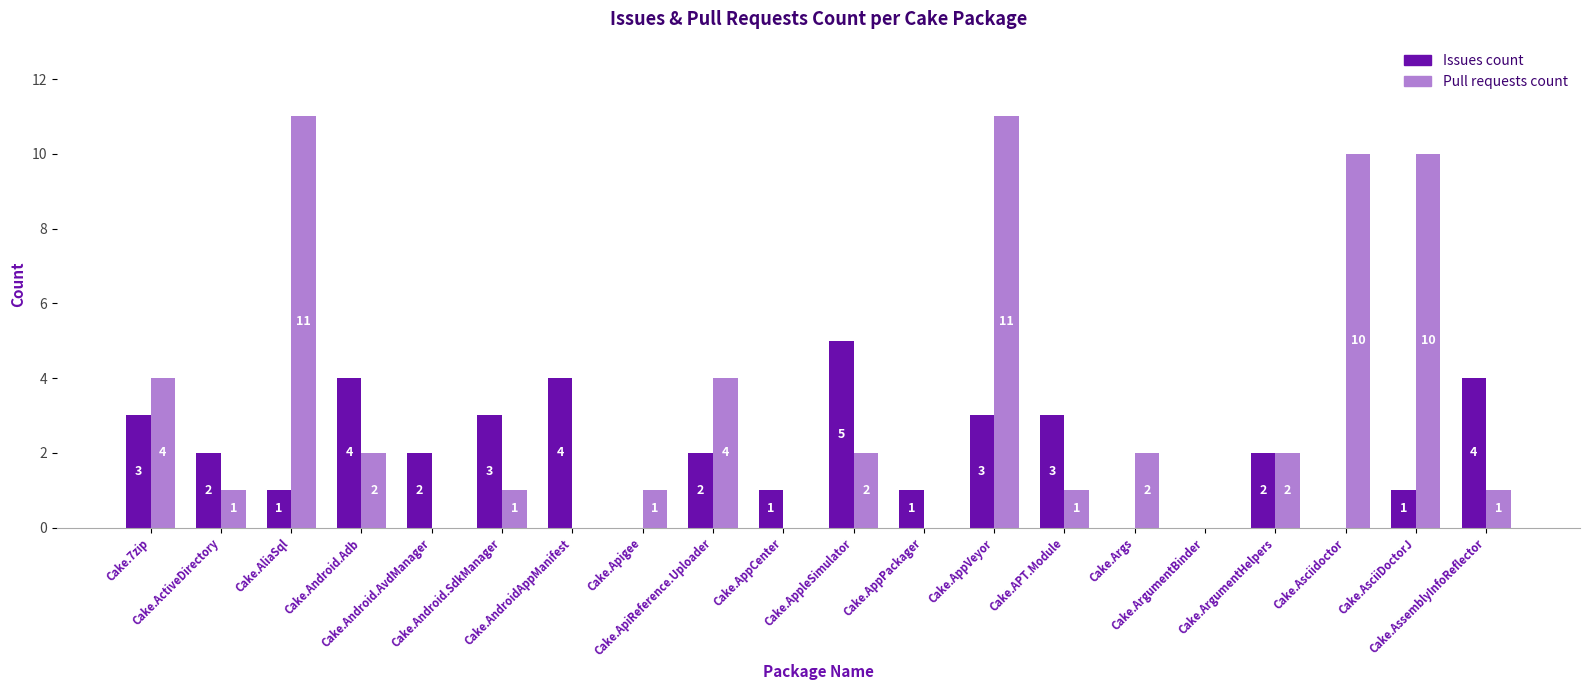

What is the maximum value shown in the chart?

11